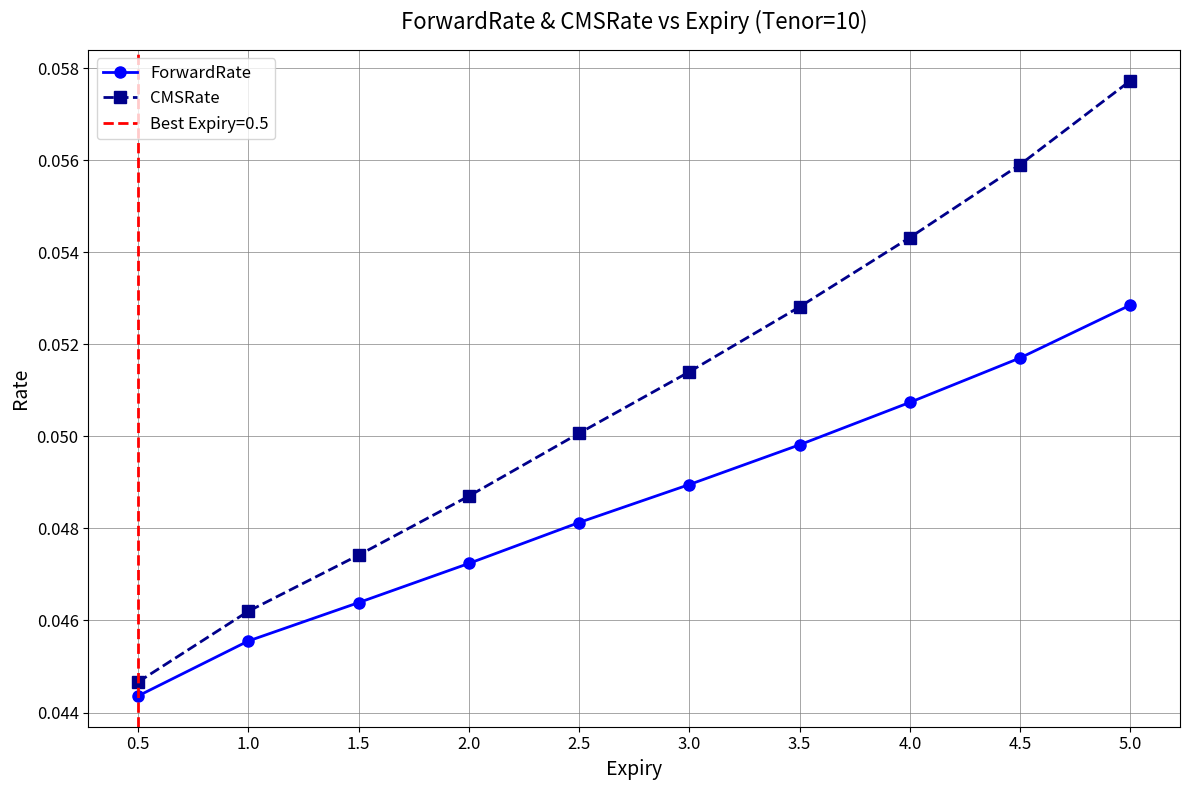

How many categories are shown in the chart?

10